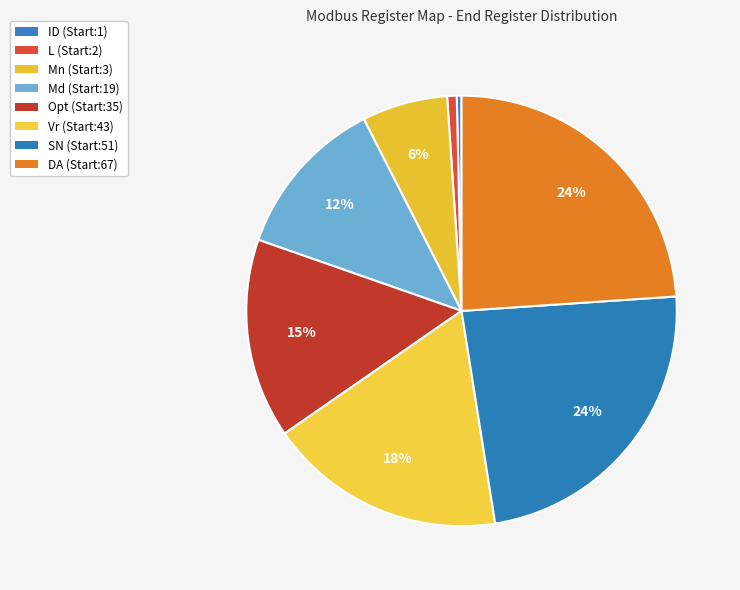

To the nearest percent, what portion does DA (Start:67) represent?

24%